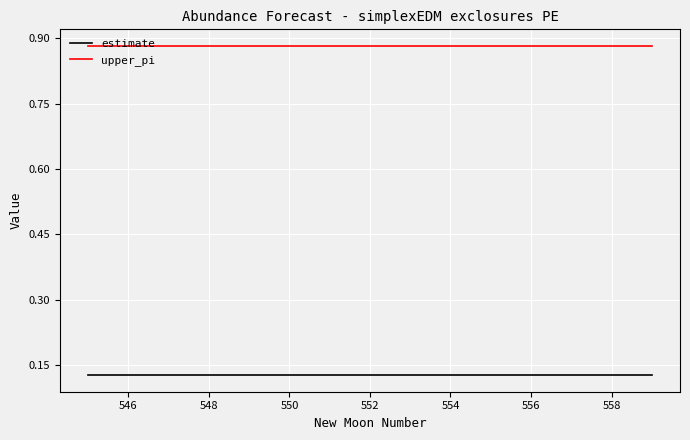

Rank the series by their maximum value, from highest to lowest.

upper_pi, estimate